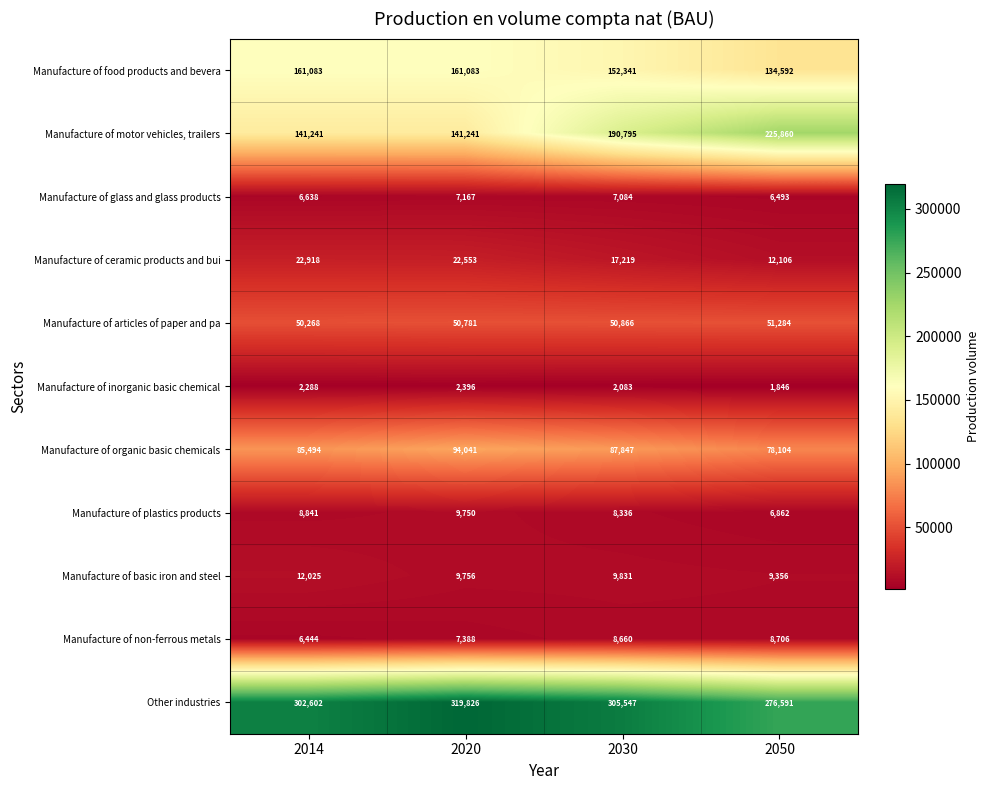

List the series in order of their peak value, lowest first.

Manufacture of inorganic basic chemical, Manufacture of glass and glass products, Manufacture of non-ferrous metals, Manufacture of plastics products, Manufacture of basic iron and steel, Manufacture of ceramic products and bui, Manufacture of articles of paper and pa, Manufacture of organic basic chemicals, Manufacture of food products and bevera, Manufacture of motor vehicles, trailers, Other industries